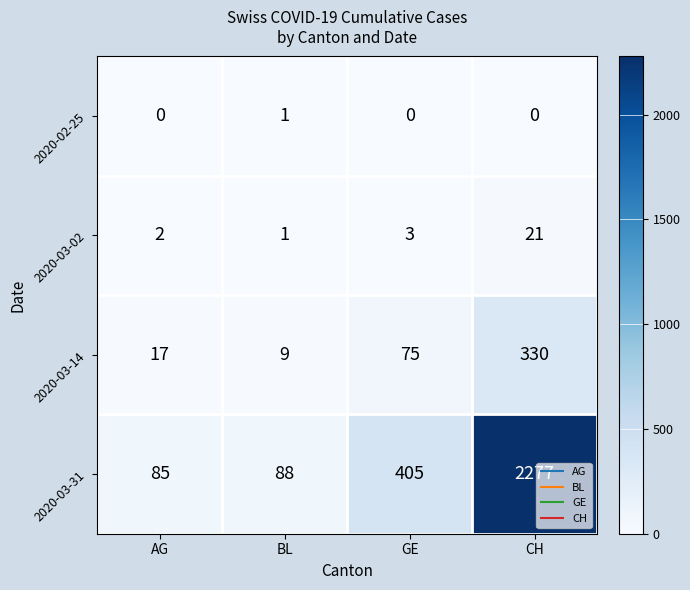

Between BL and CH, which series saw the biggest shift?

2020-03-31